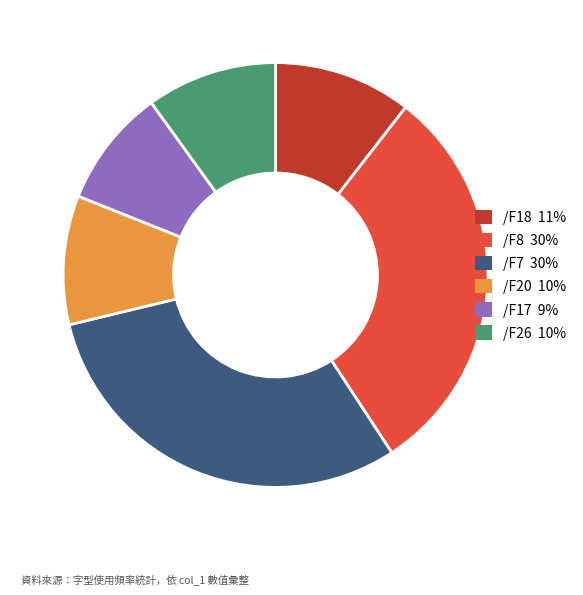

What is the ratio of the value at /F7 30% to the value at /F8 30%?

1.0